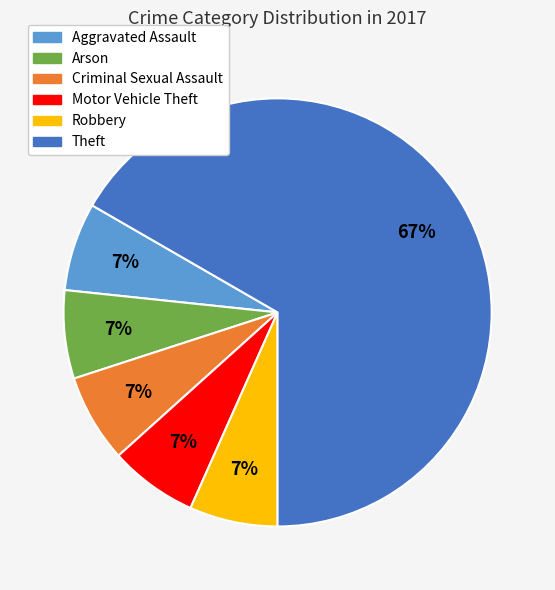

Is there a majority slice in this chart?

Yes